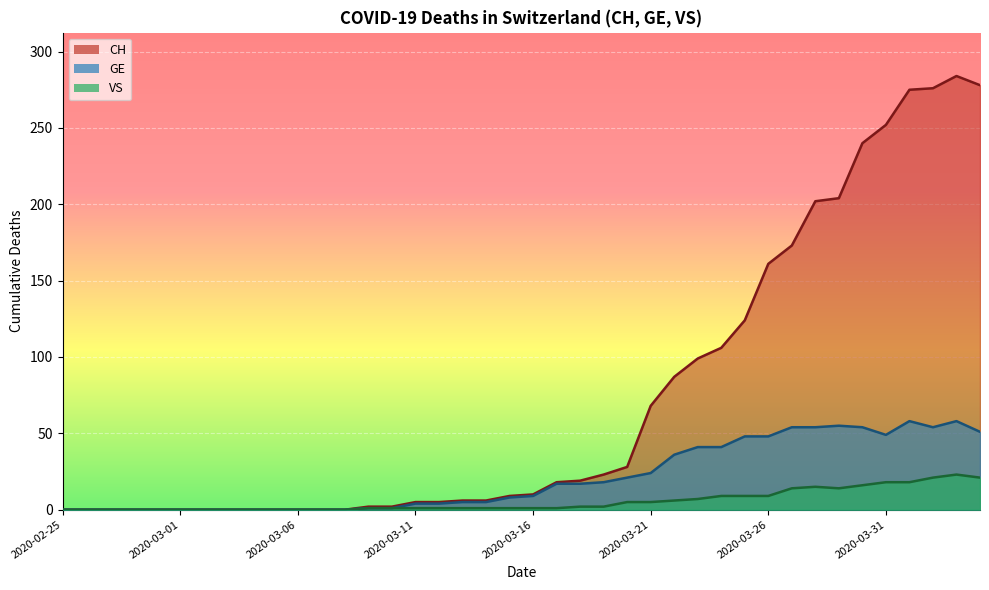

True or false: VS has more than 2 interior local peaks.

False